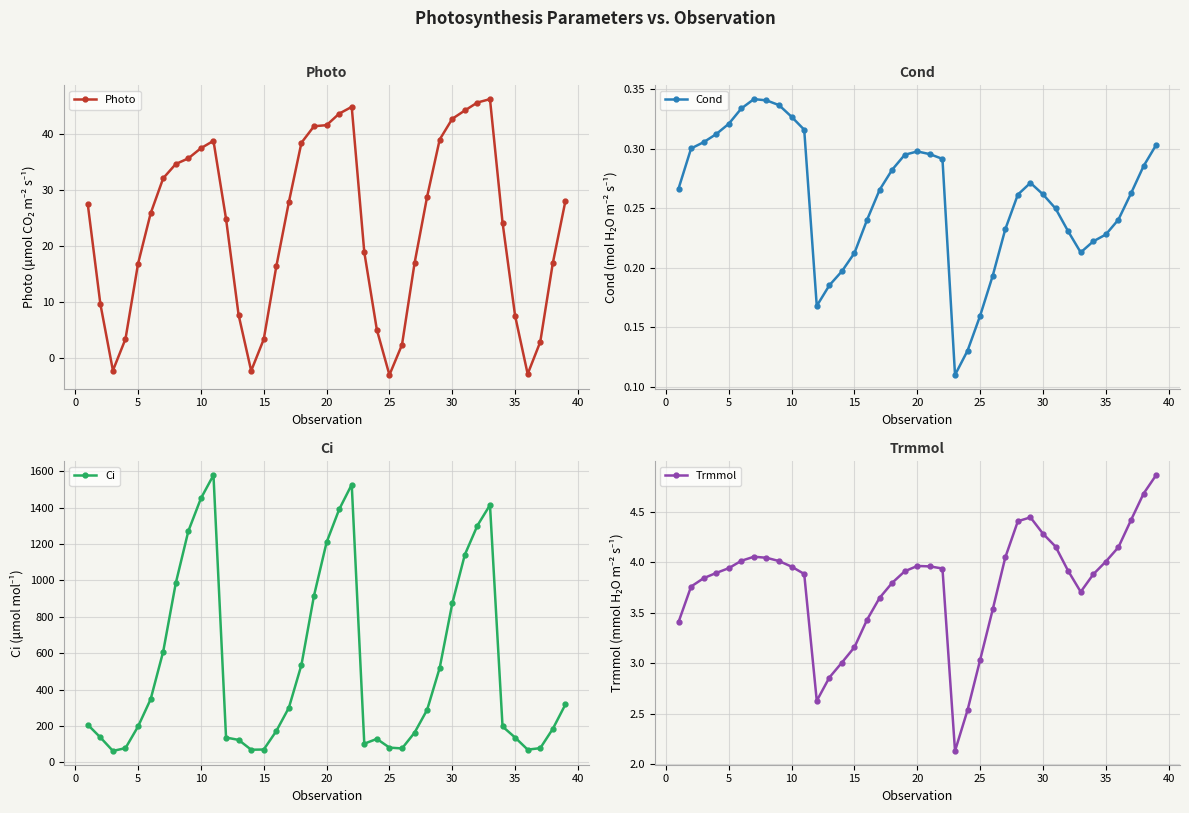

True or false: Trmmol and Ci cross at least once.

False